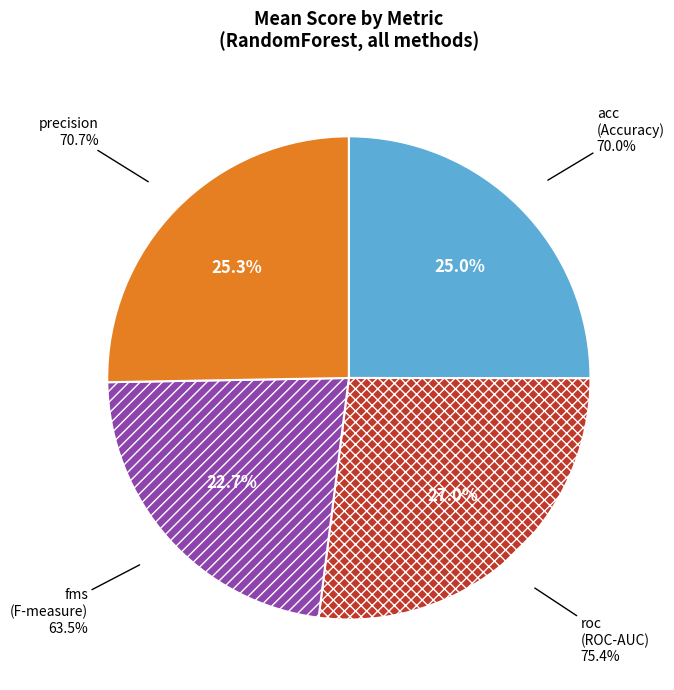

Count the number of slices in the pie.

4